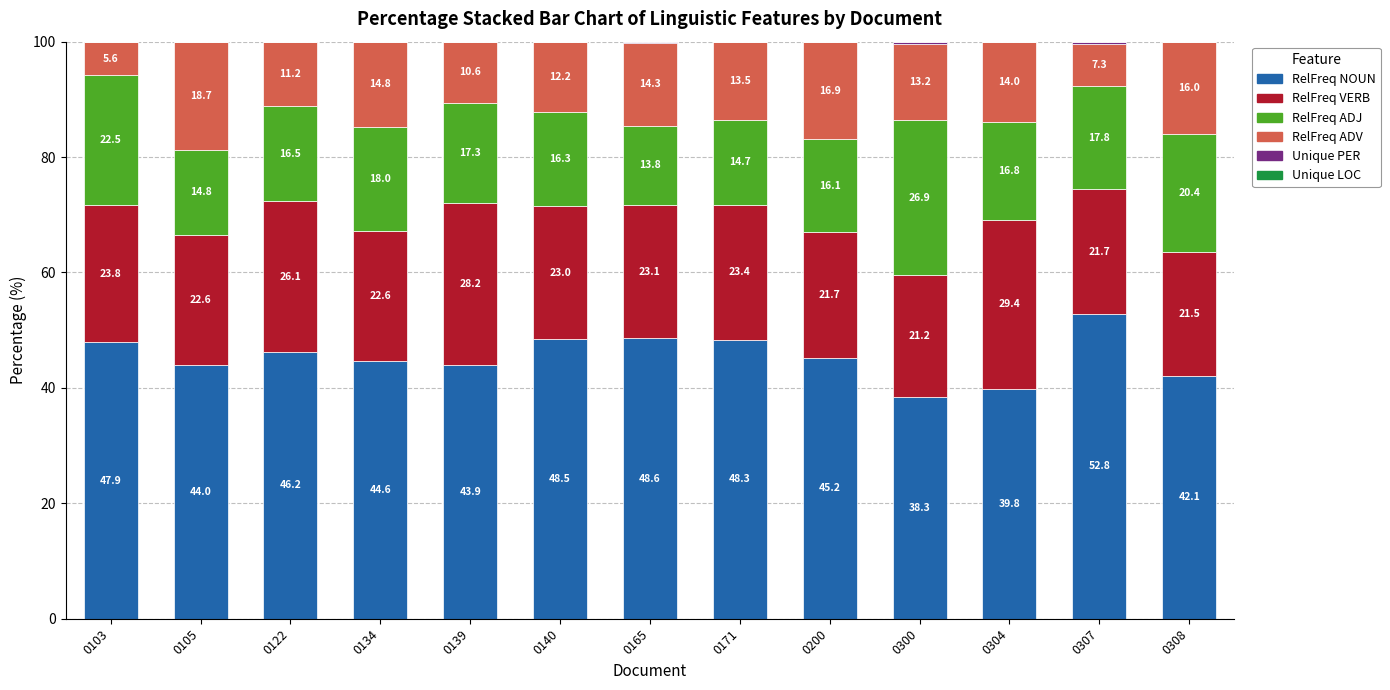

Which category has the highest value in the RelFreq NOUN series?

0307